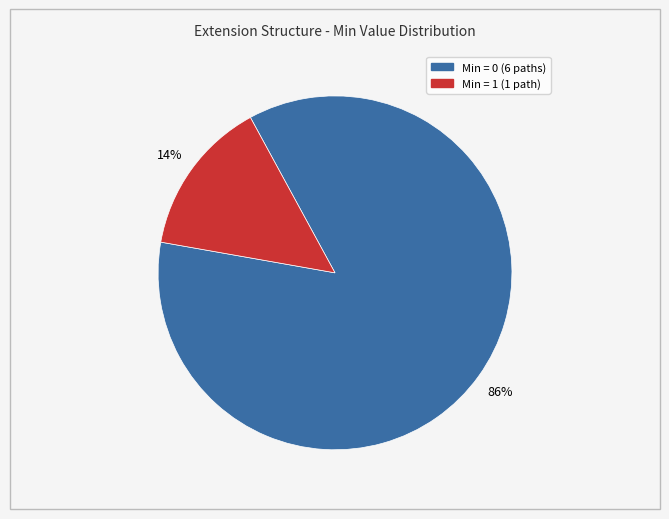

To the nearest percent, what is the average slice percentage?

50%